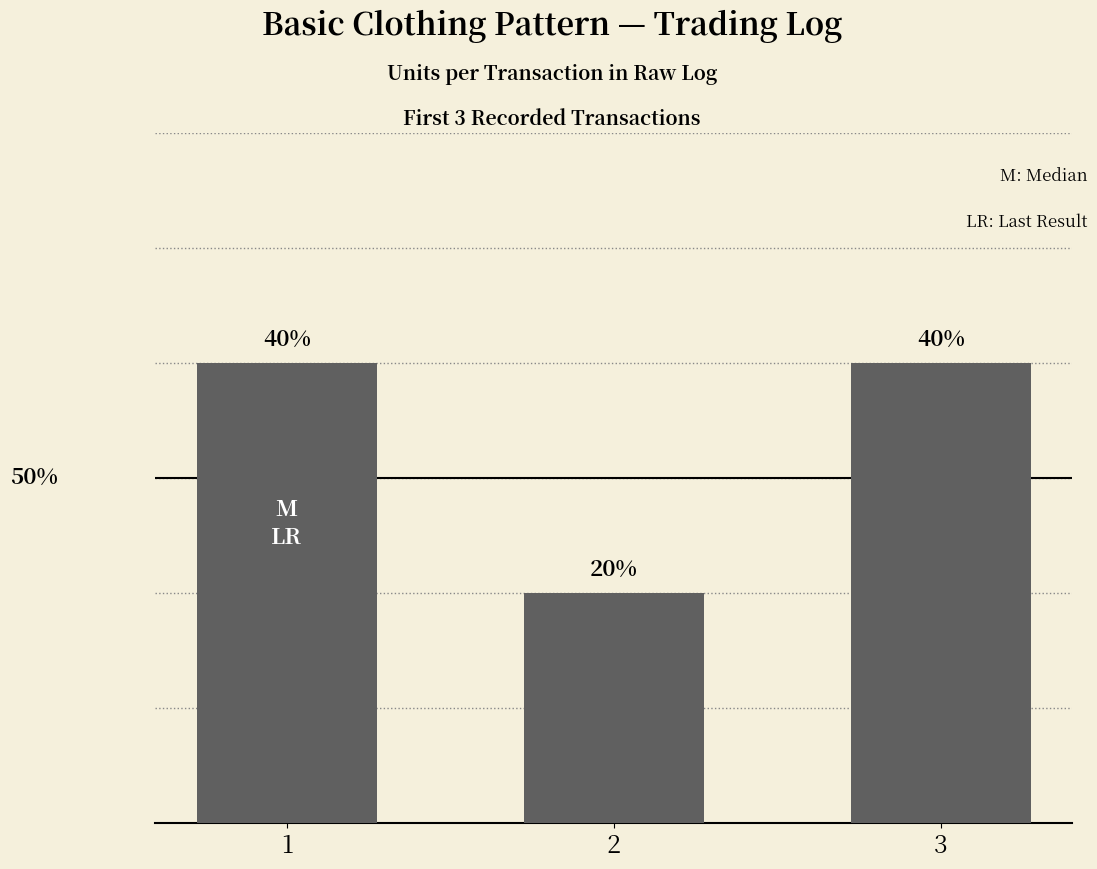

Reading right to left, transcribe all the data shown in this chart.

3=2	2=1	1=2